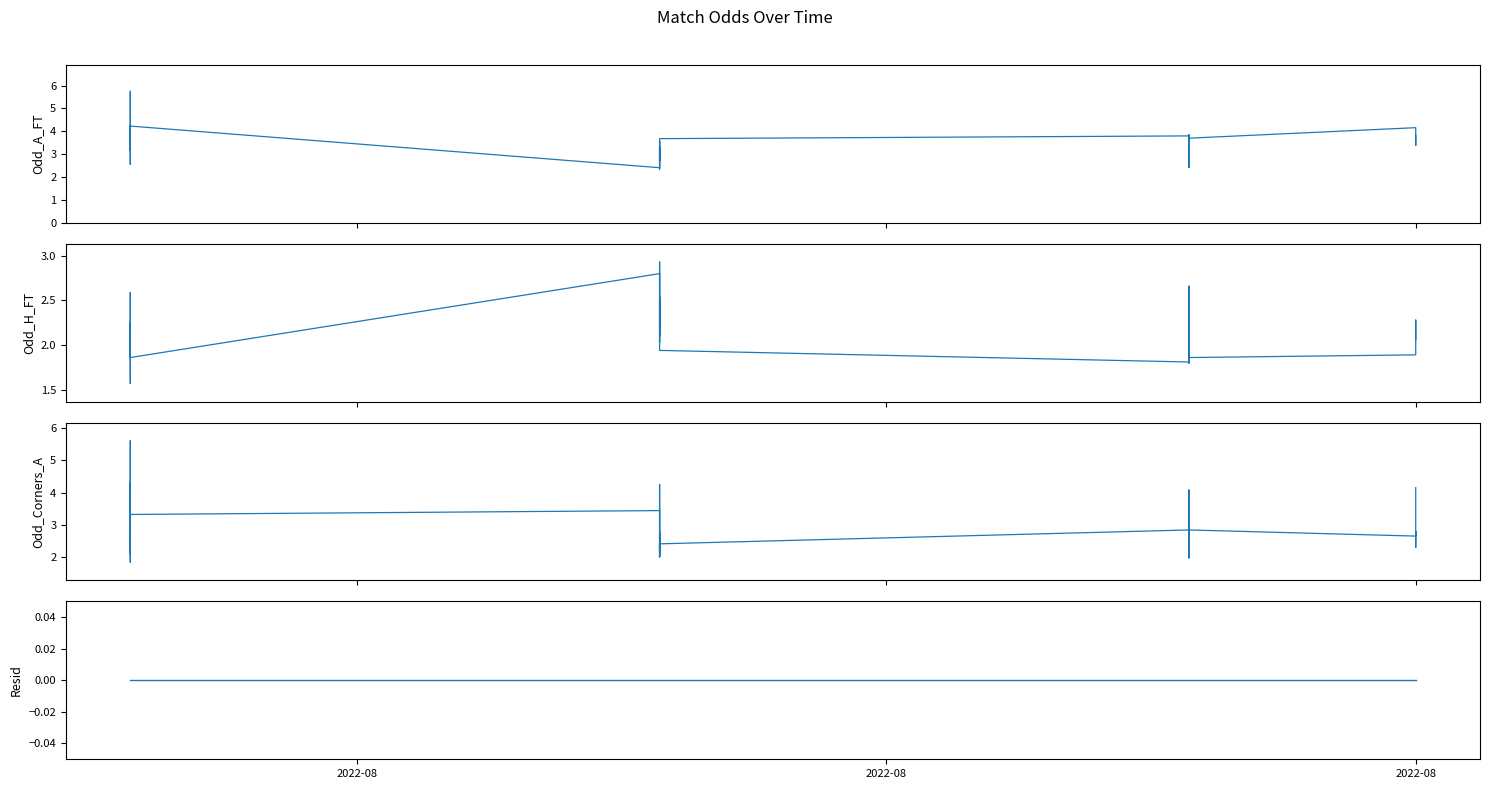

What are all the series names shown in the legend?

Odd_A_FT, Odd_H_FT, Odd_Corners_A, Resid